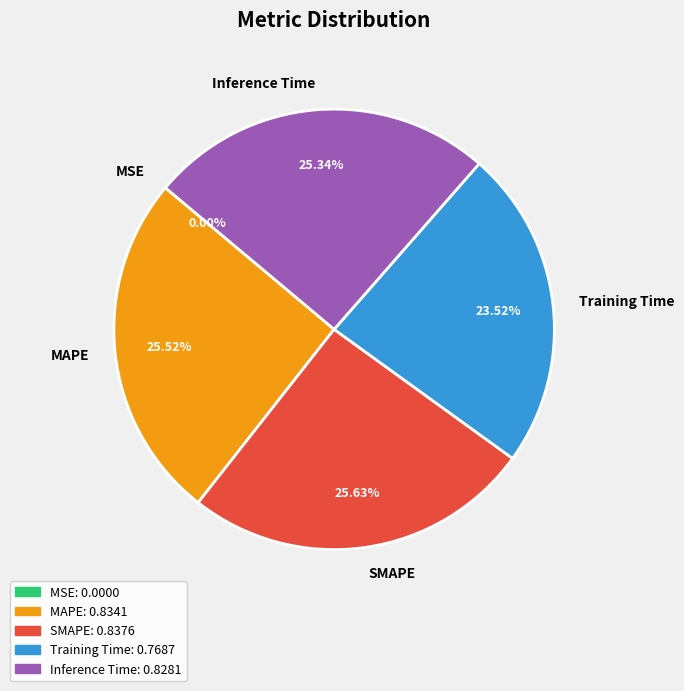

Combined, do Training Time and SMAPE account for over 50%?

No